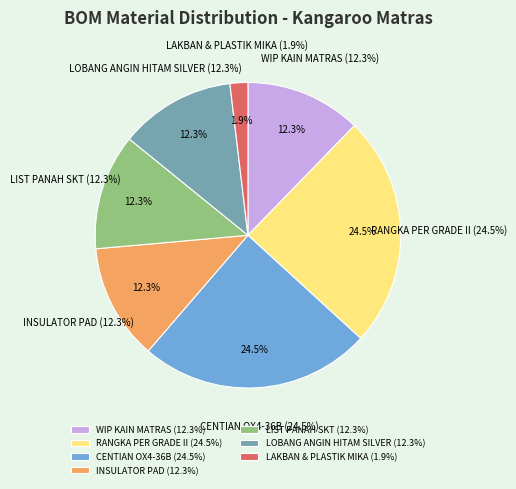

How many slices are in this pie chart?

7